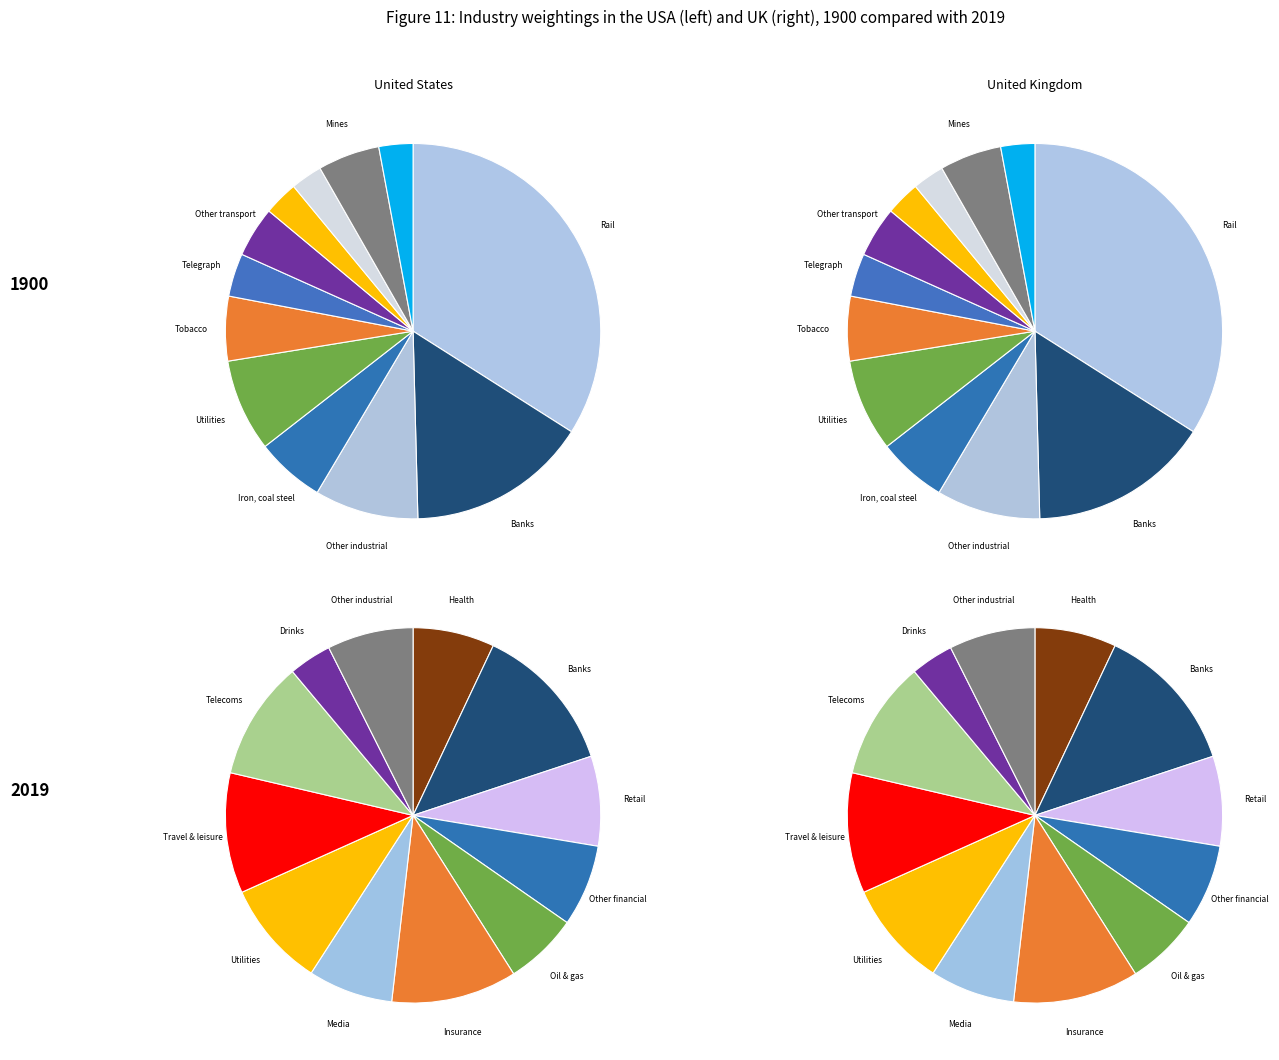

Is there a majority slice in this chart?

No